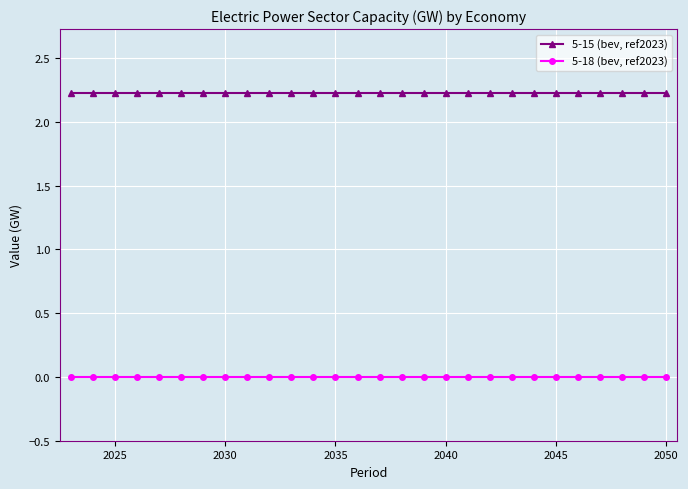

Reading left to right, transcribe all the data shown in this chart.

5-15 (bev, ref2023): 2.2	2.2	2.2	2.2	2.2	2.2	2.2	2.2	2.2	2.2	2.2	2.2	2.2	2.2	2.2	2.2	2.2	2.2	2.2	2.2	2.2	2.2	2.2	2.2	2.2	2.2	2.2	2.2
5-18 (bev, ref2023): 0.0	0.0	0.0	0.0	0.0	0.0	0.0	0.0	0.0	0.0	0.0	0.0	0.0	0.0	0.0	0.0	0.0	0.0	0.0	0.0	0.0	0.0	0.0	0.0	0.0	0.0	0.0	0.0